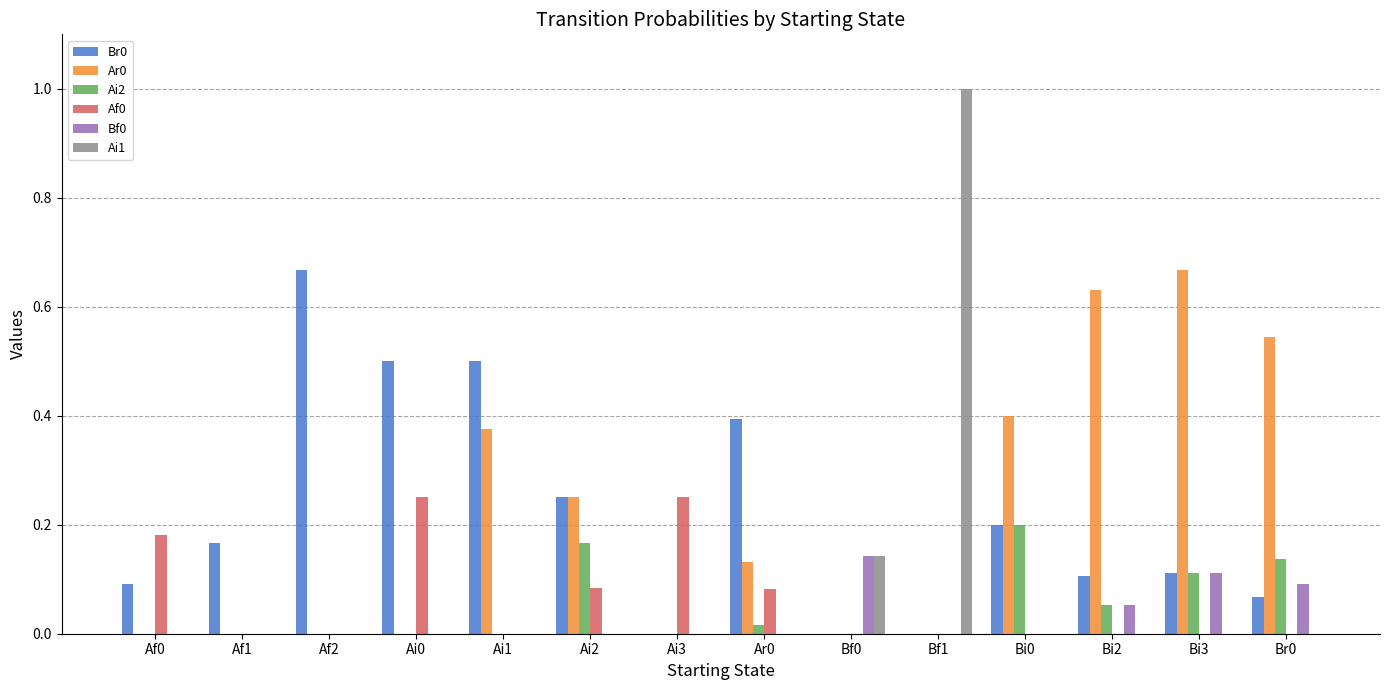

What is the total value across all series at Bi0?

0.8